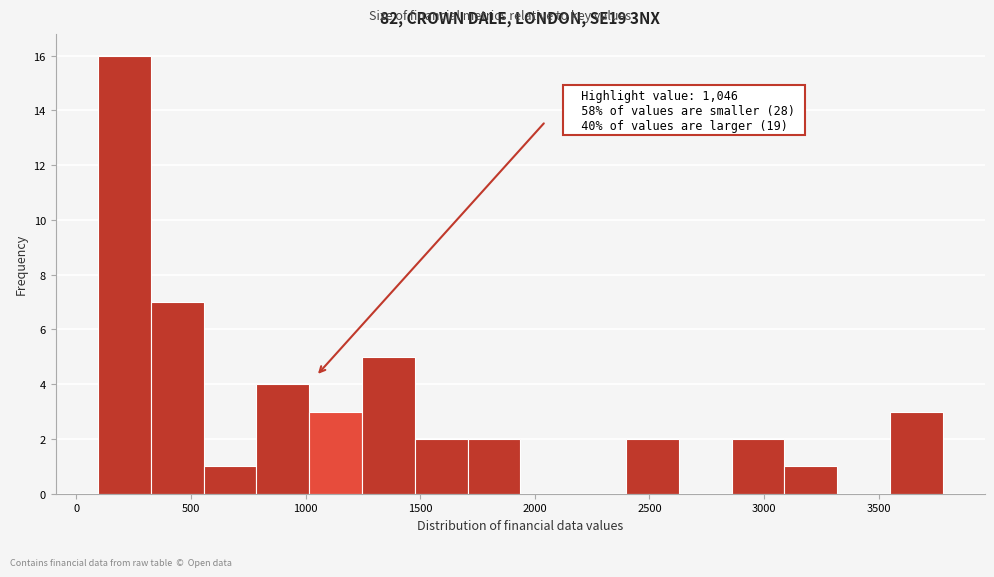

Which range on the x-axis has the tallest bar?

100 to 300